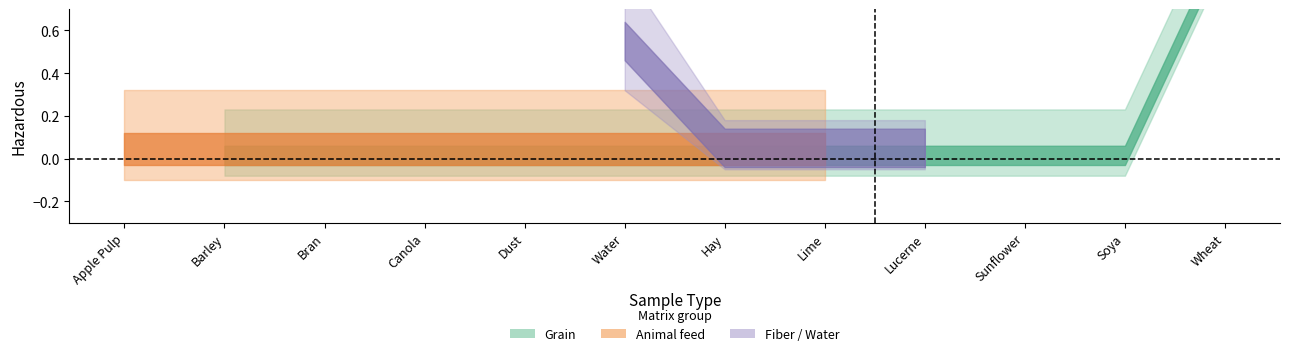

How many lines are shown in the chart?

2